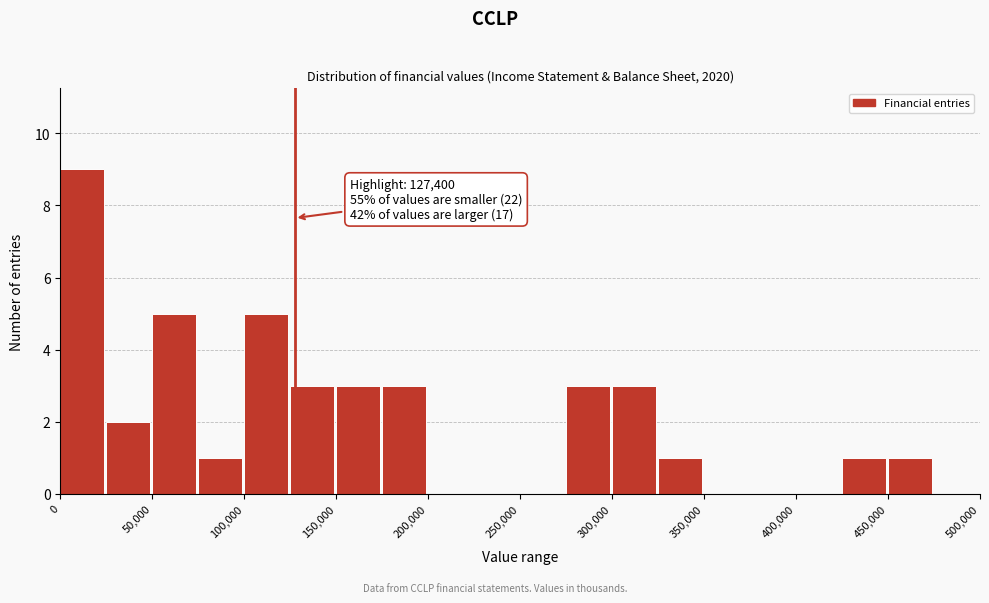

Over which range of the x-axis is the bar tallest?

0 to 25000